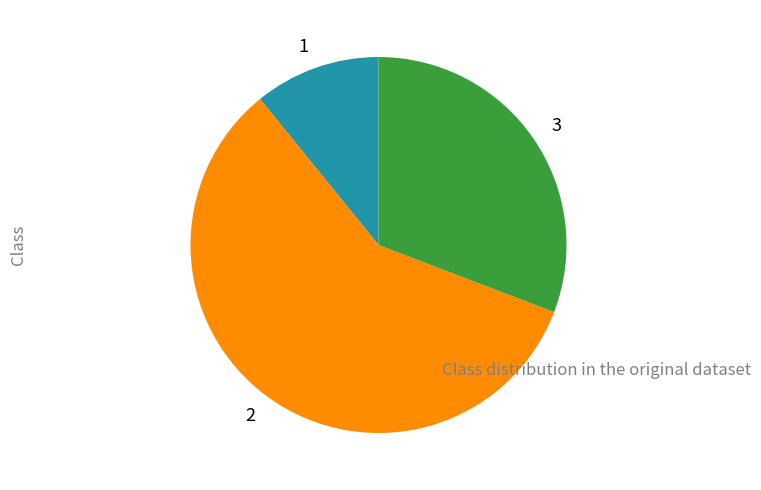

Is there a majority slice in this chart?

Yes